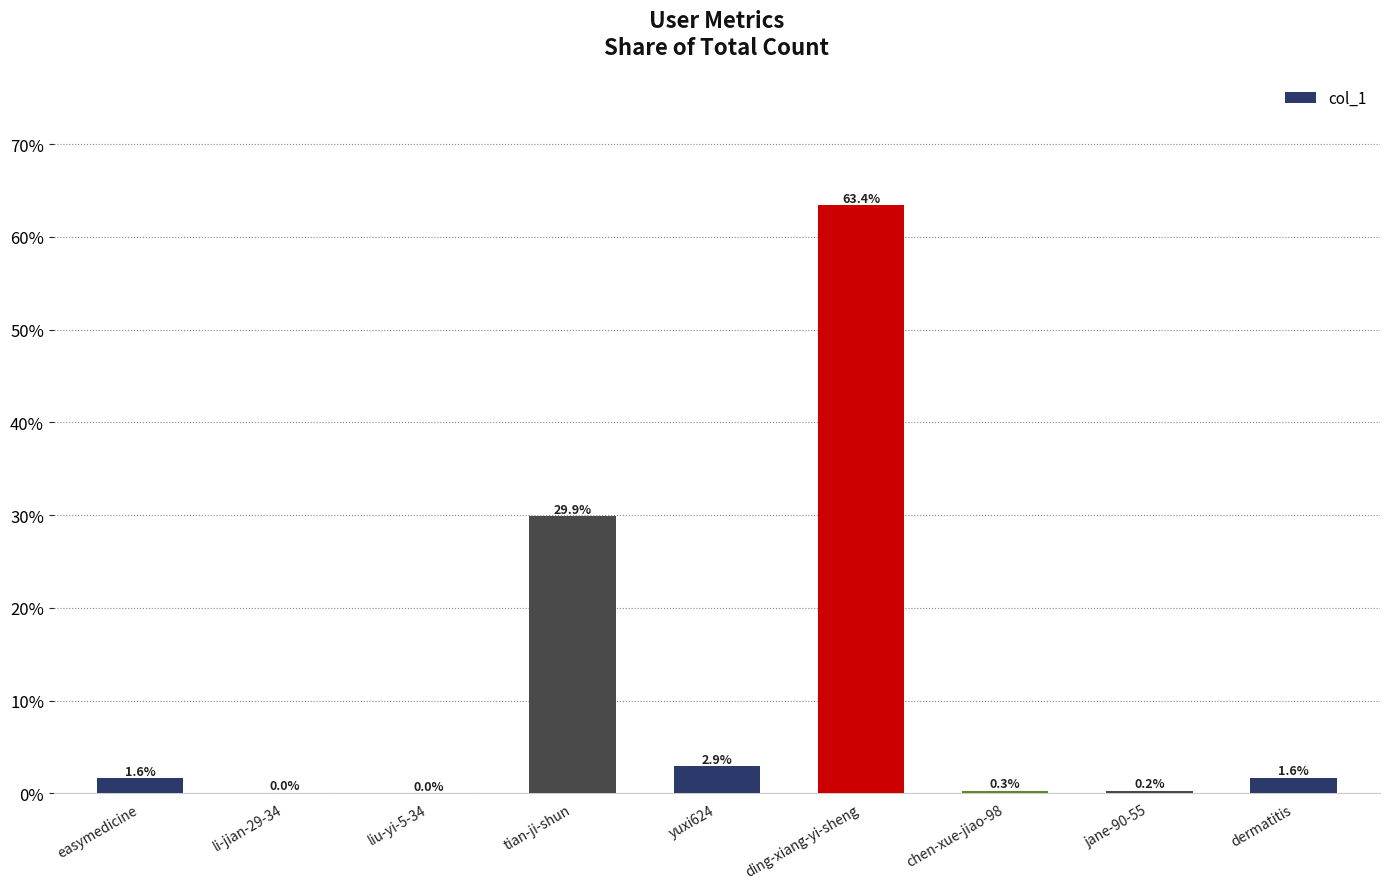

Which has a higher value, ding-xiang-yi-sheng or yuxi624?

ding-xiang-yi-sheng